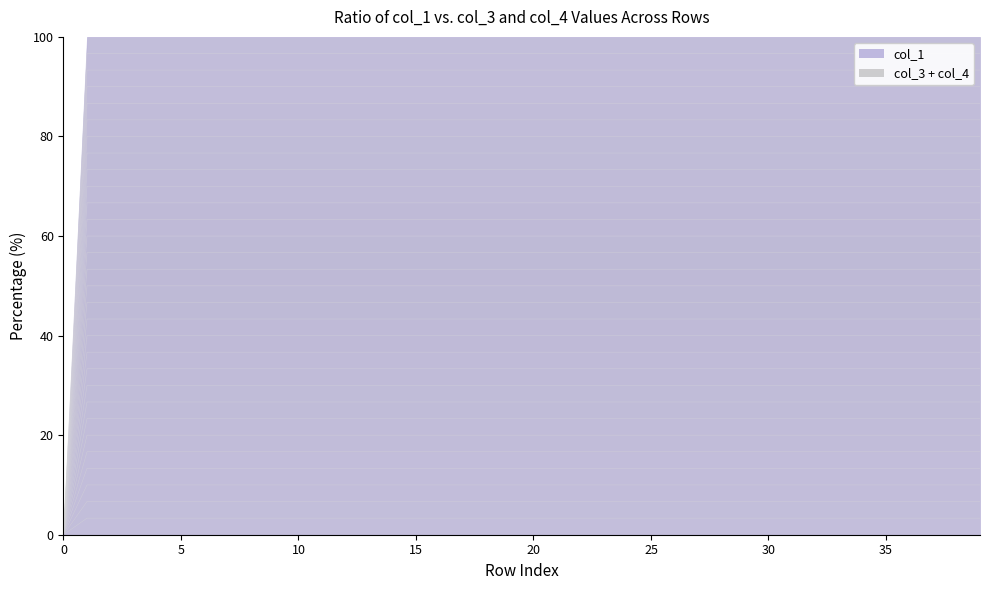

The col_4 series shows 0.0 at 34. True or false?

True